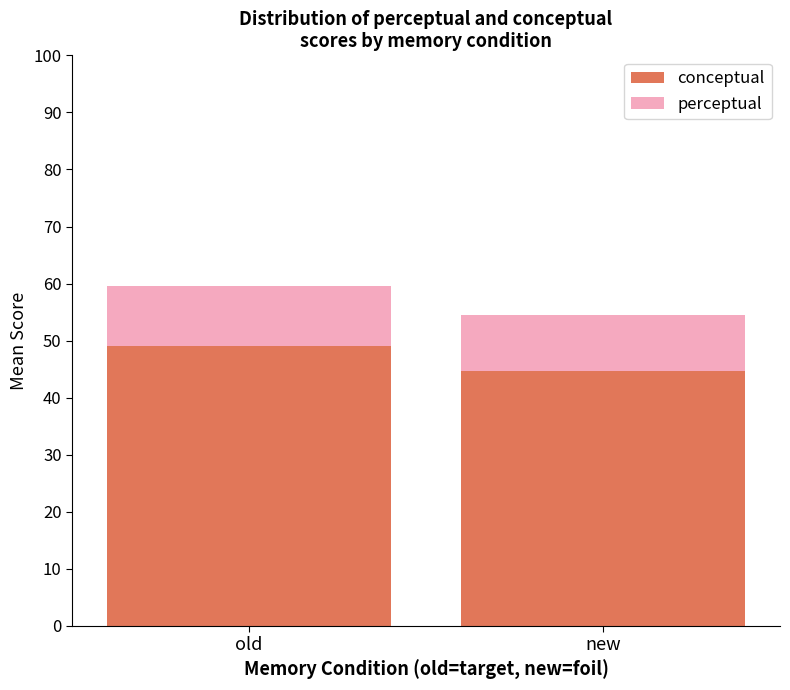

Read the conceptual value at new.

44.7